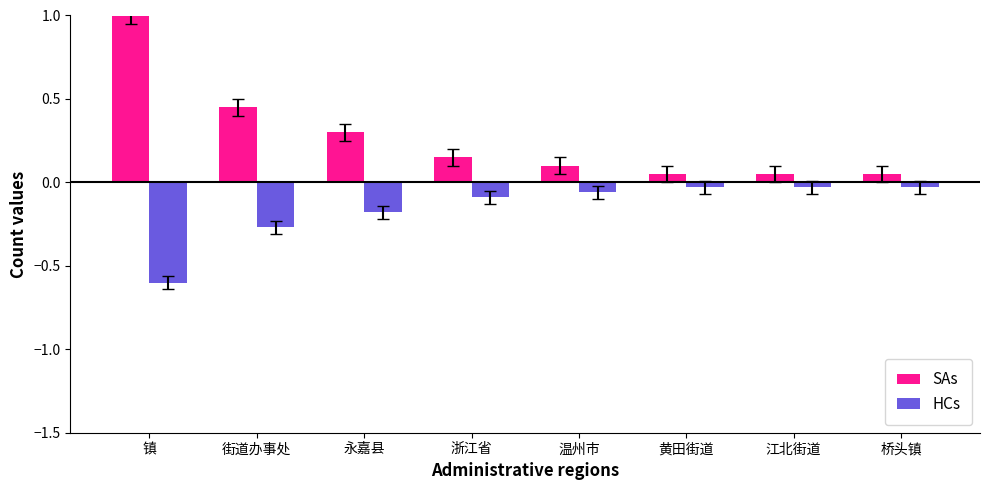

List the series in order of their overall mean, highest first.

SAs, HCs